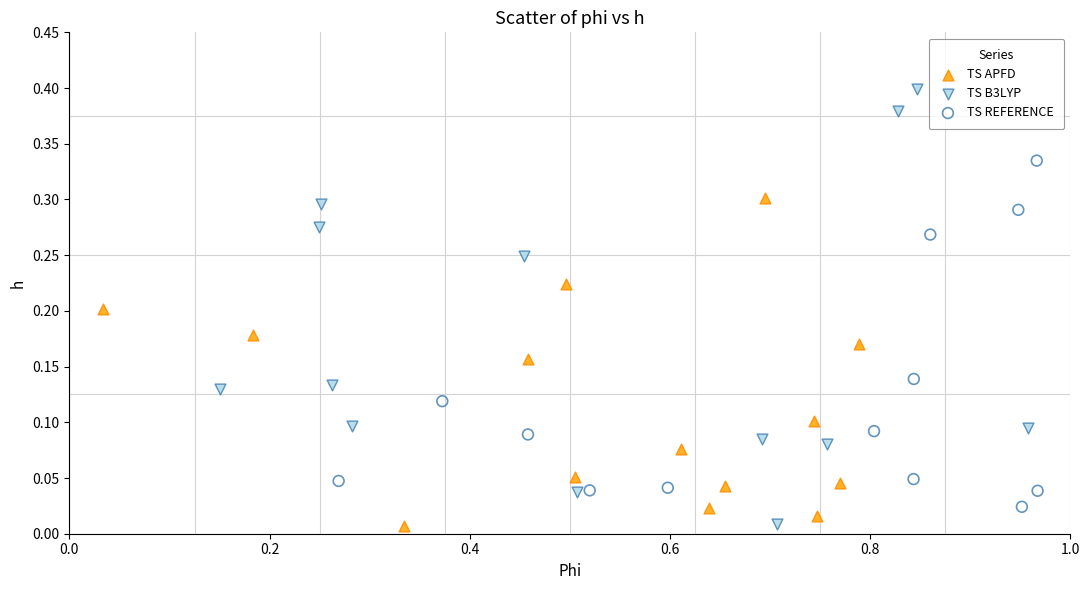

Which series has the widest spread of Y values?

TS B3LYP